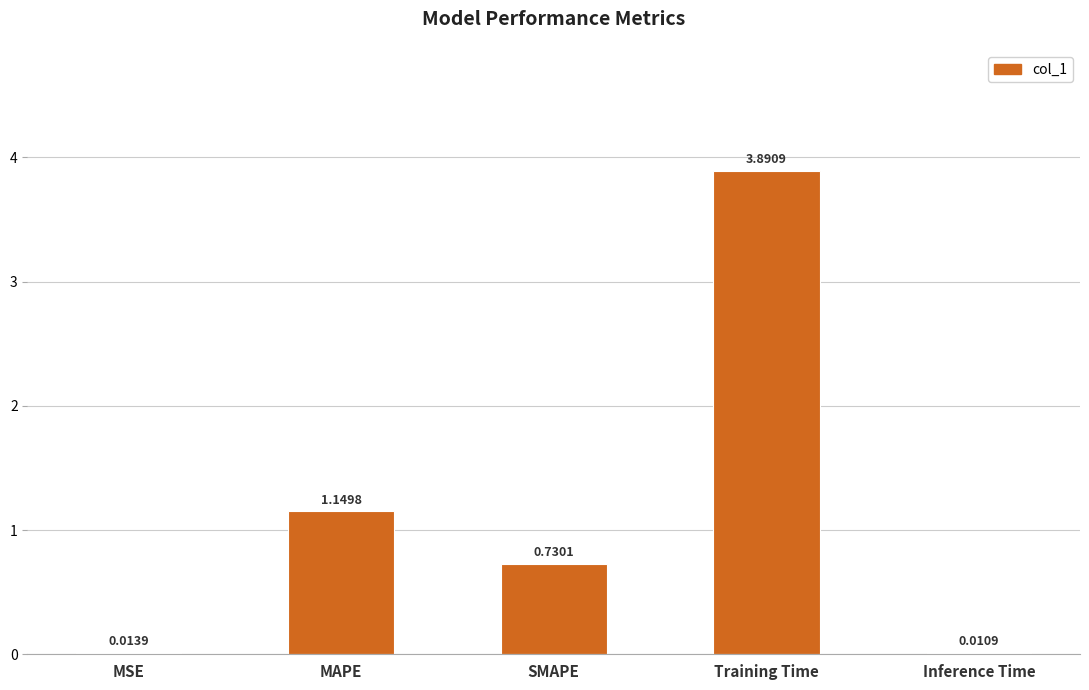

Which category has the highest value across all series?

Training Time